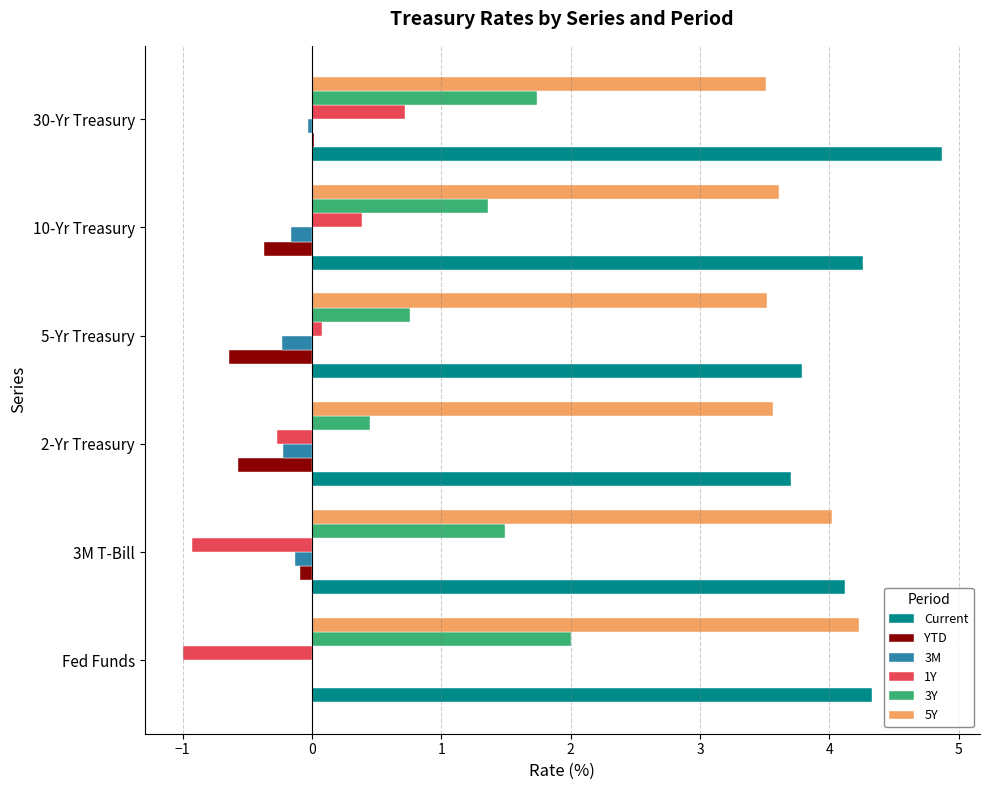

True or false: 5Y has a value of 2.2 at 3M T-Bill.

False